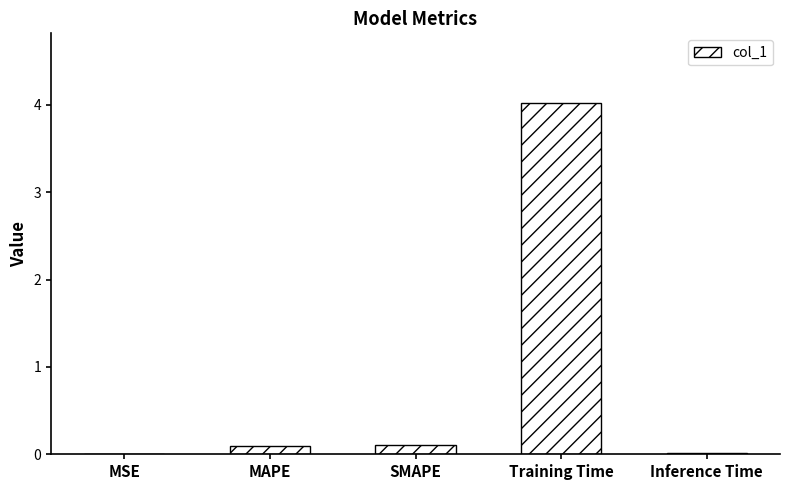

Is it true that the value at Training Time is 7.2?

False